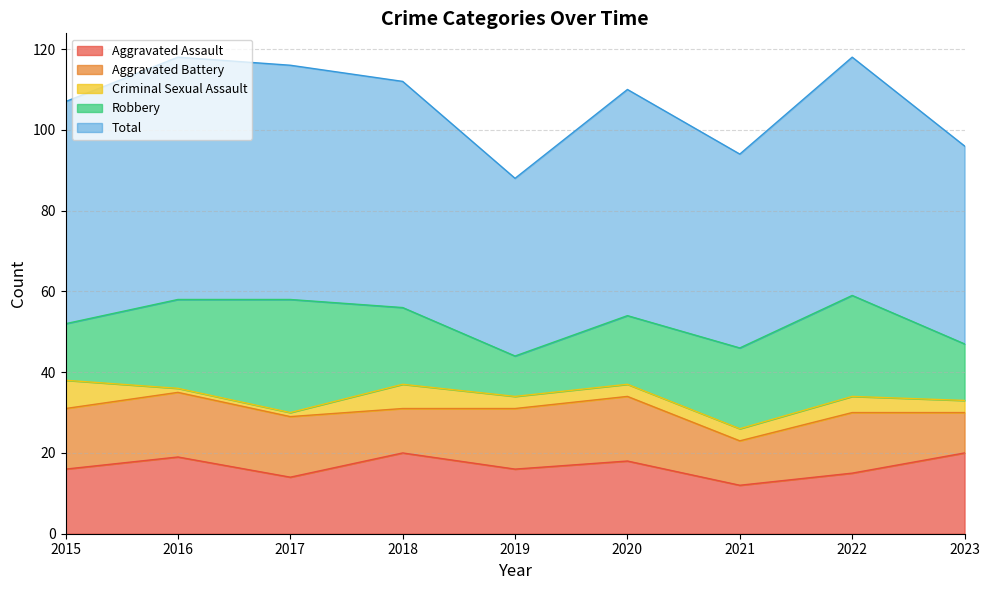

The value of Aggravated Battery at 2023 is 16. True or false?

False